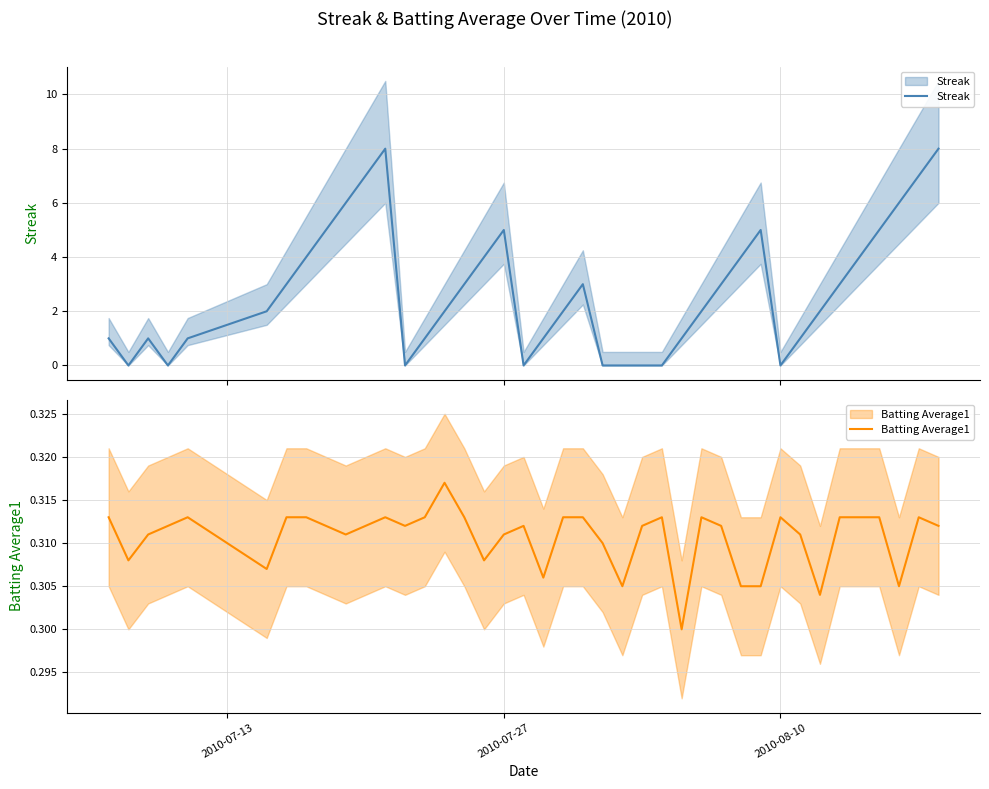

Which series ends up on top after the final intersection of Batting Average1 and Streak?

Streak